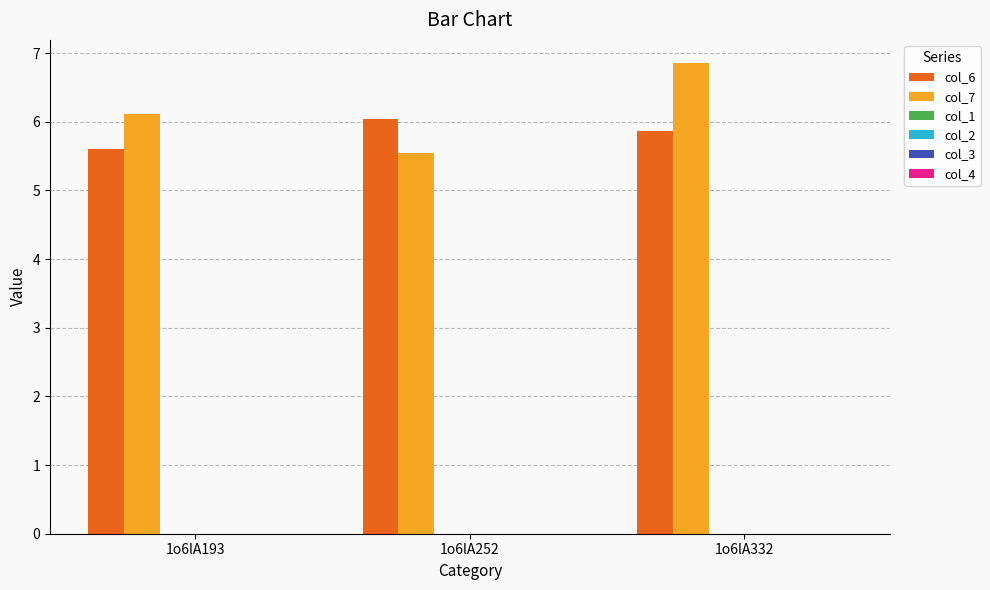

How many data points in col_7 are less than 6?

1